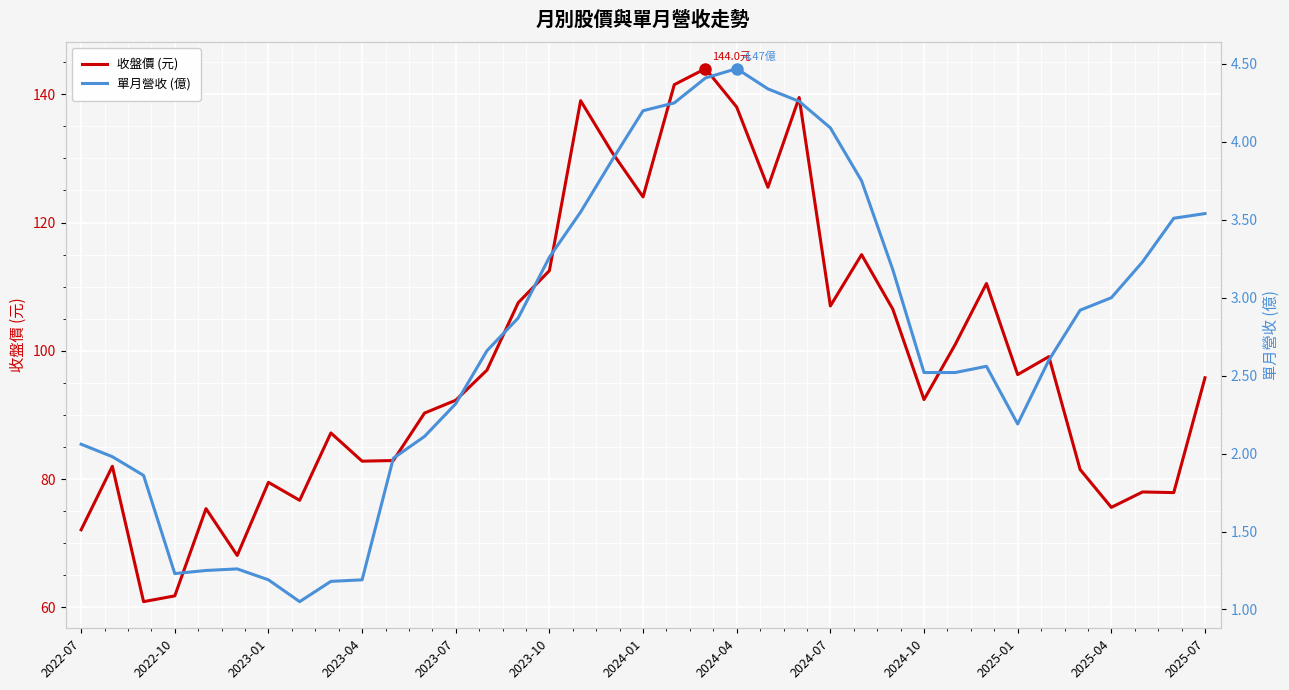

True or false: 收盤價 (元) and 單月營收 (億) intersect in this chart.

False